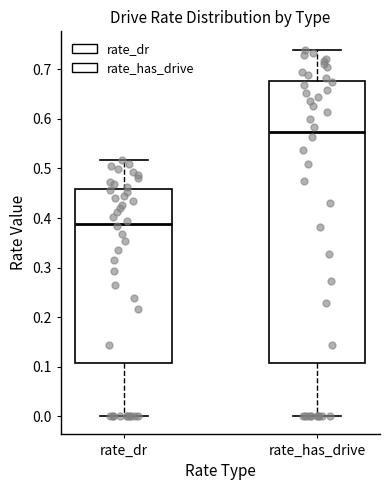

Where does the upper whisker of the box for rate_has_drive end on the y-axis? The values are not printed on the chart, so give them approximately, as read against the axis.

0.74